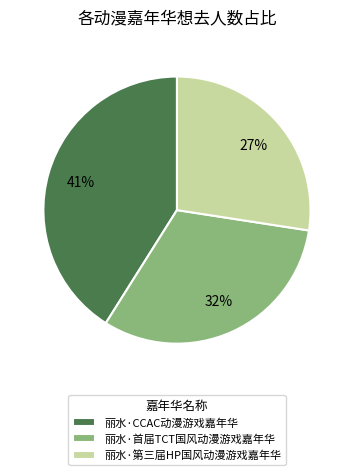

Does any single category account for the majority?

No